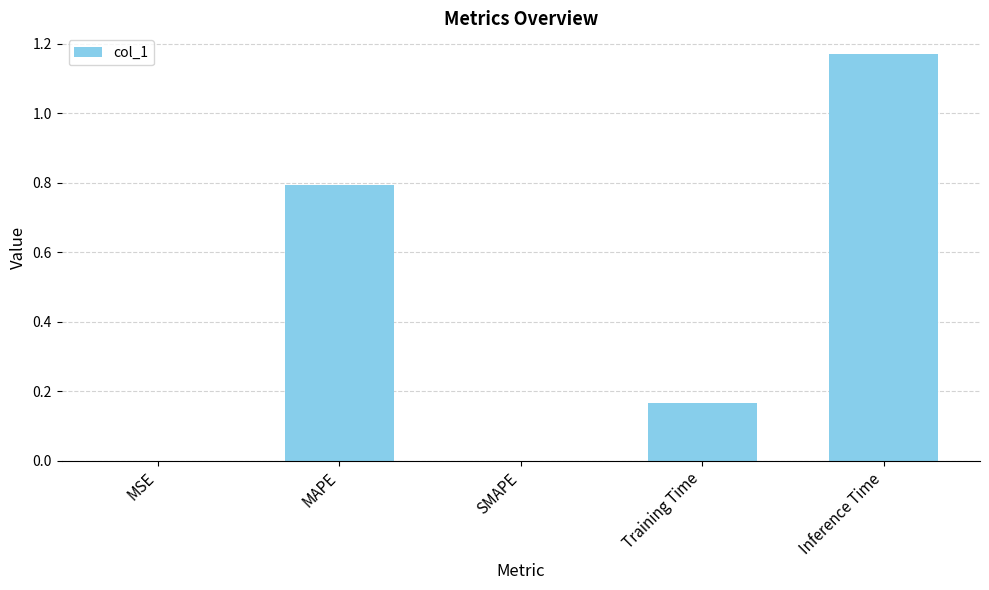

What is the sum of all values?

2.1